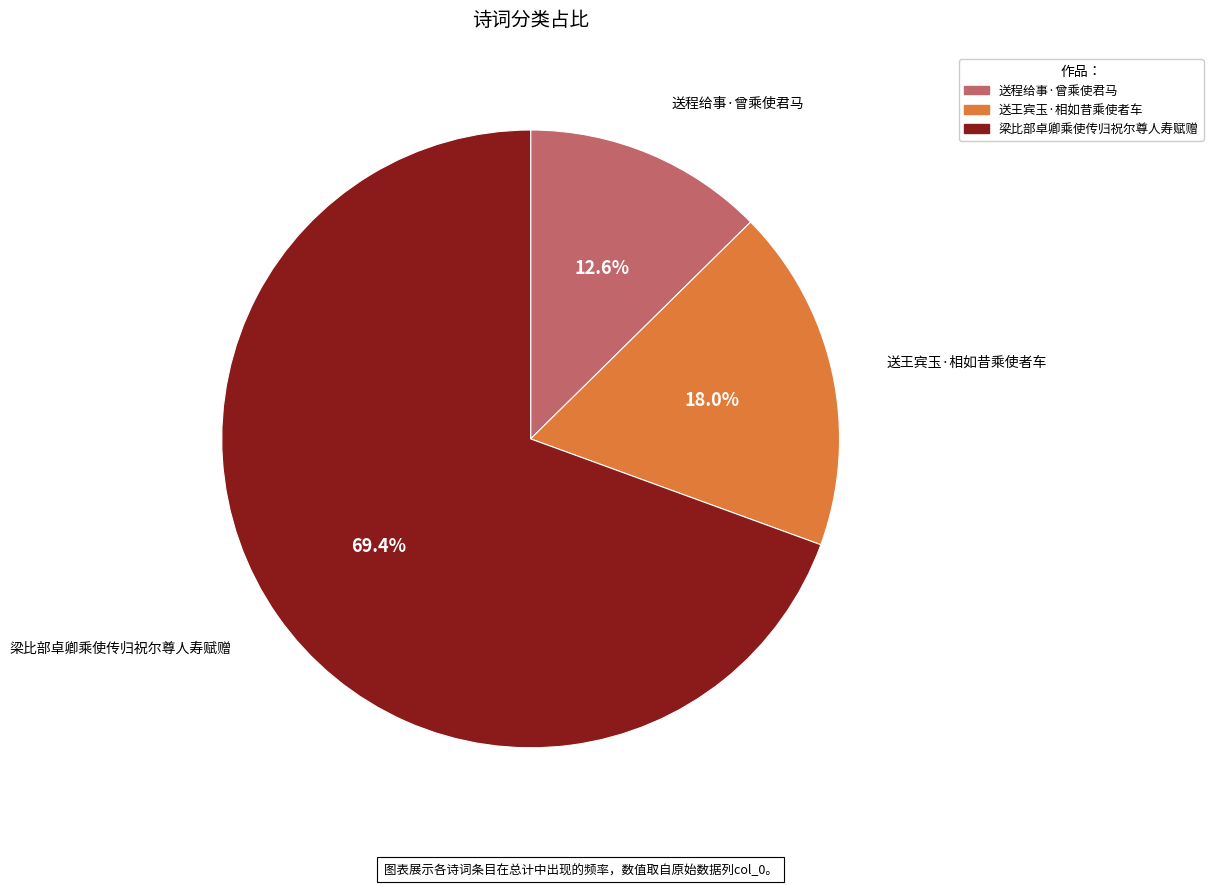

To the nearest percent, what percentage of the pie is 梁比部卓卿乘使传归祝尔尊人寿赋赠?

69%